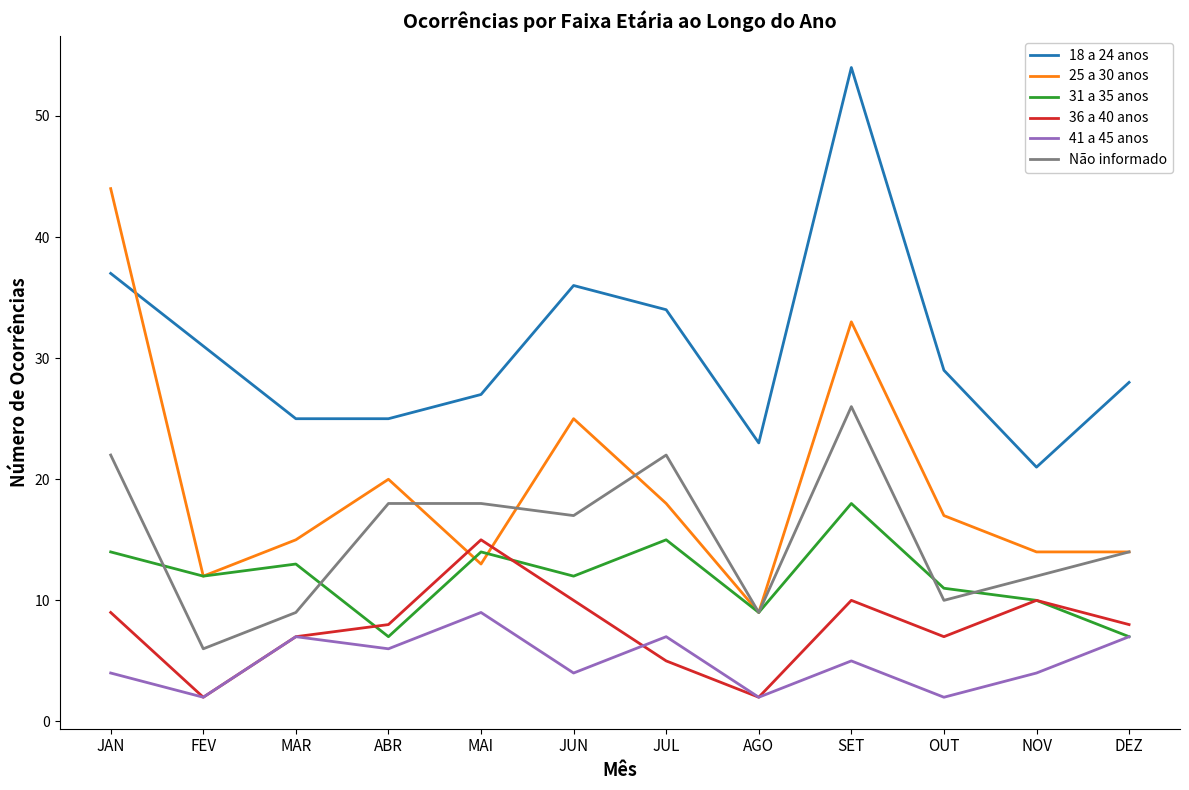

Where is the first local minimum for Não informado?

FEV